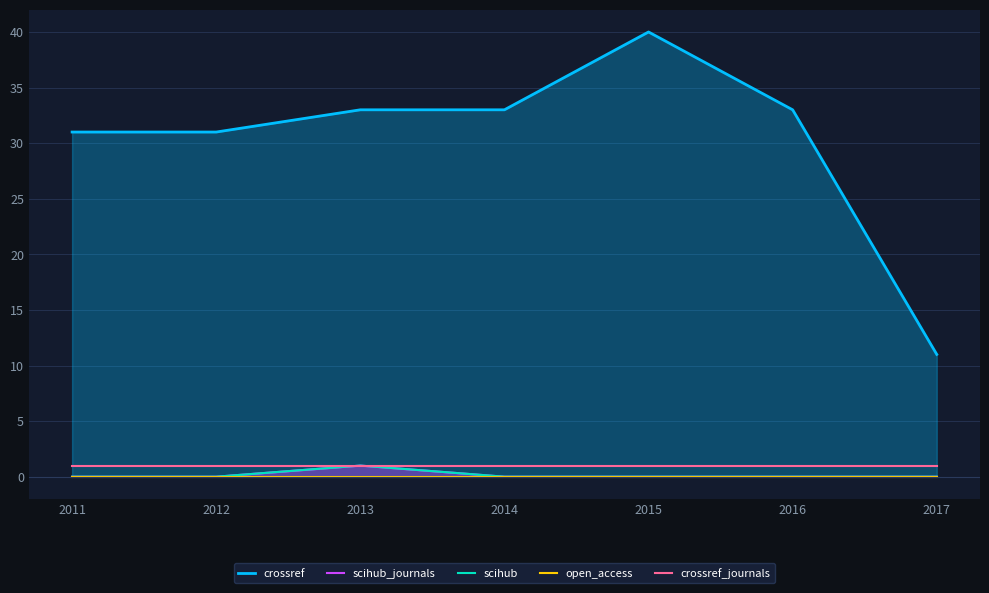

What is the total value across all series at 2015?

41